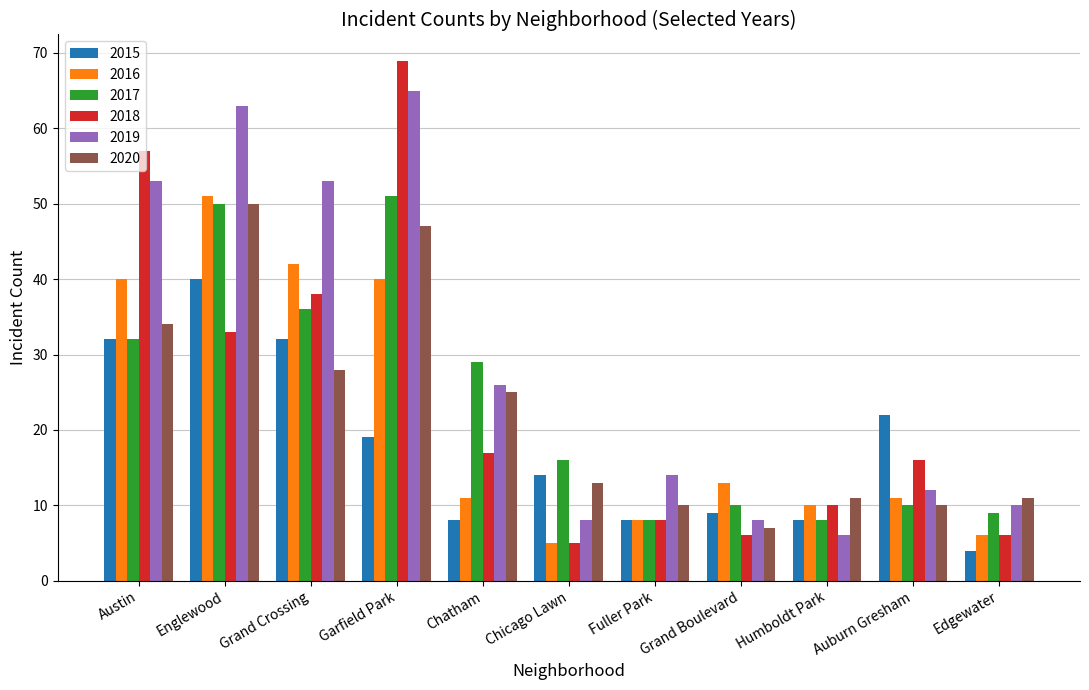

What is the total value across all series at Englewood?

287